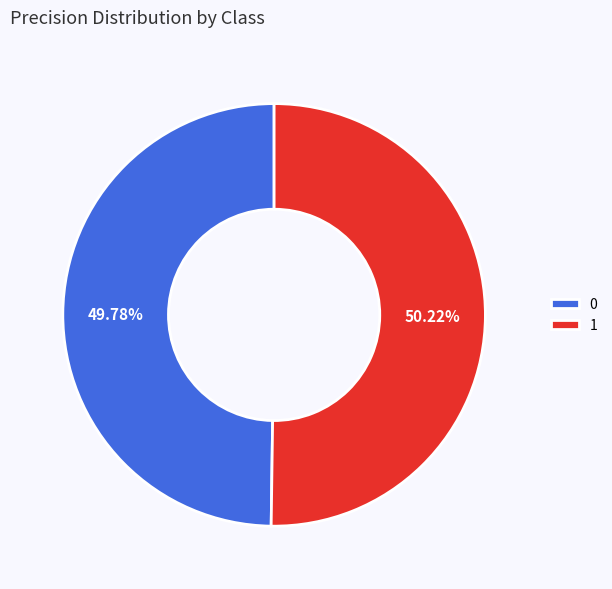

What is the total percentage of 0 and 1?

100.0%